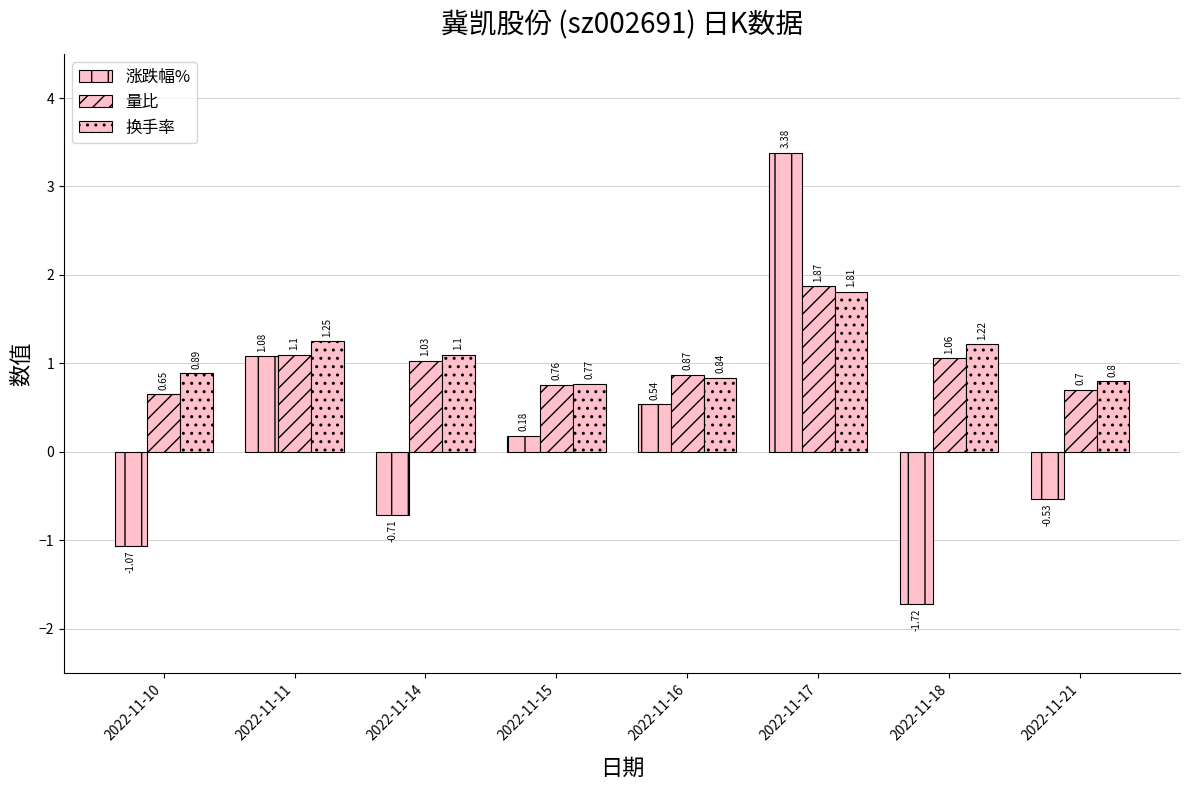

What is the highest value of the 量比 series?

1.9